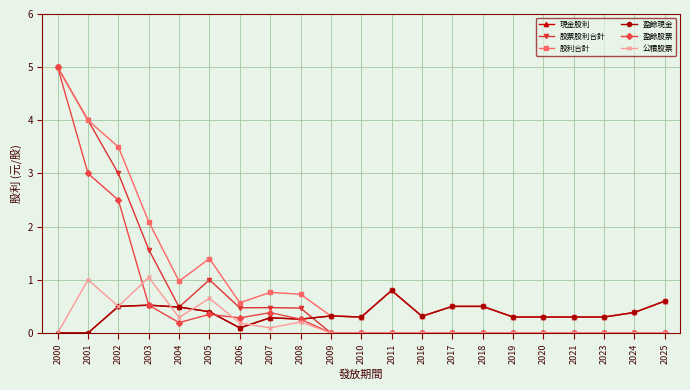

Which series changed the most between 2018 and 2020?

現金股利